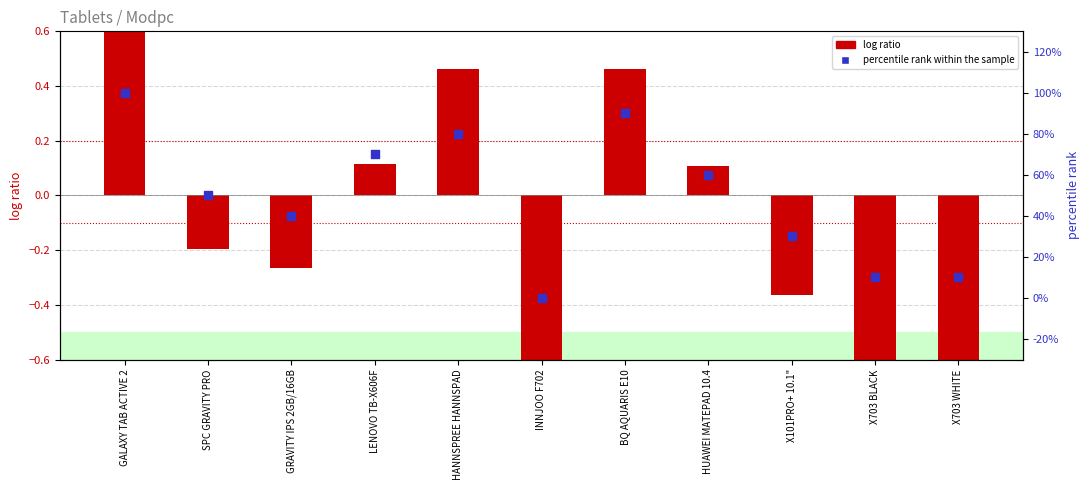

Which series has the largest total across all categories?

percentile rank within the sample